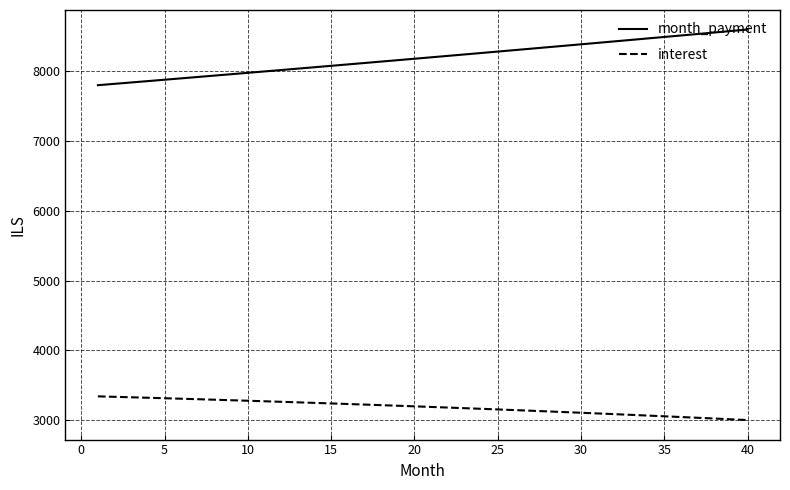

Rank the series by their average value, from lowest to highest.

interest, month_payment